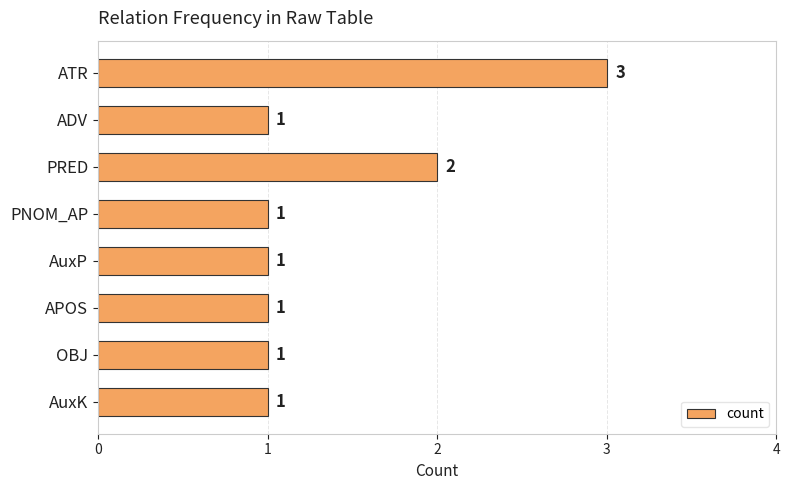

True or false: the data shows 2 at AuxP.

False